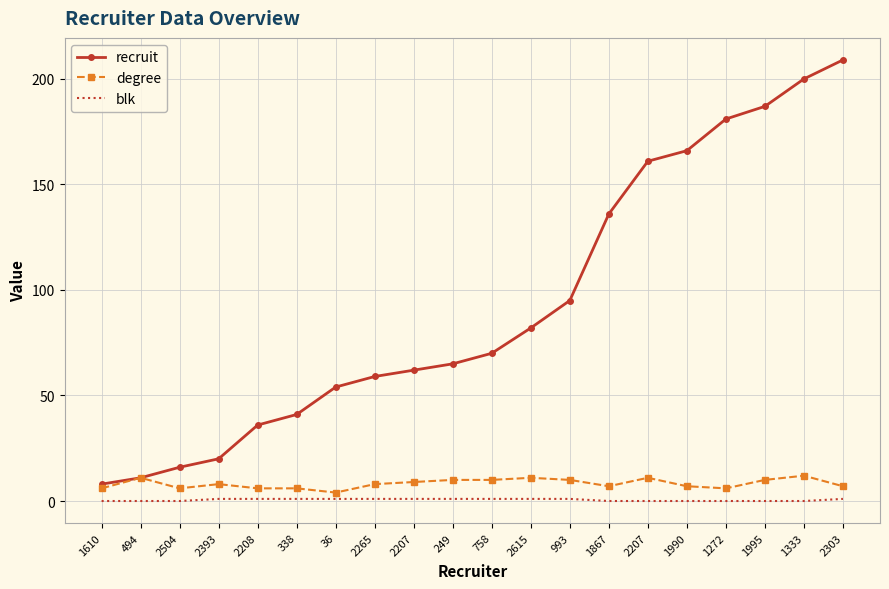

What are all the series names shown in the legend?

recruit, degree, blk